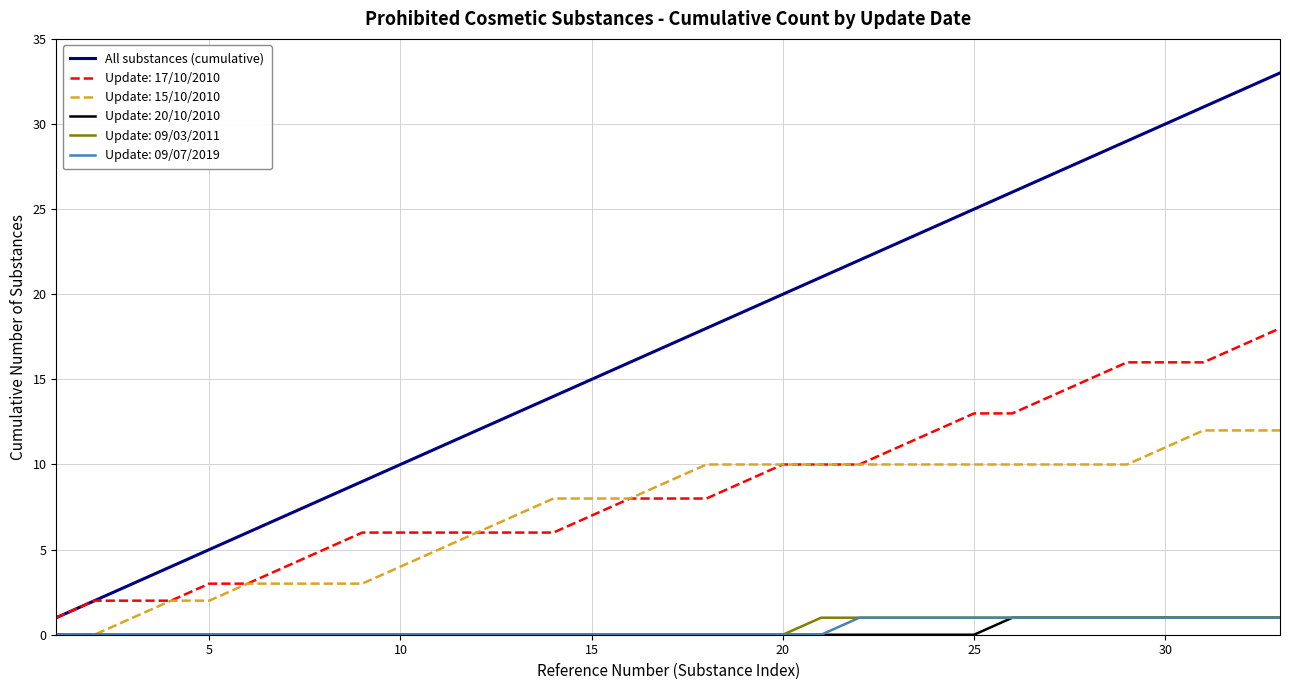

How many lines are shown in the chart?

6